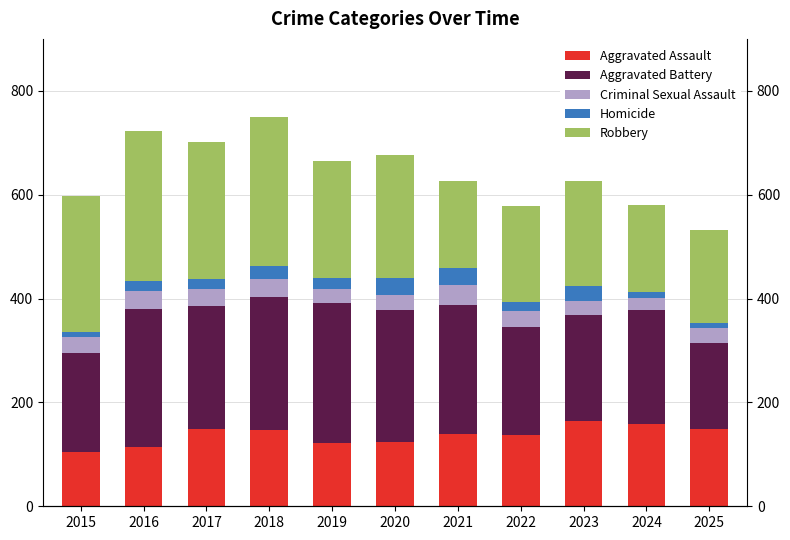

Count the number of data series in this chart.

5